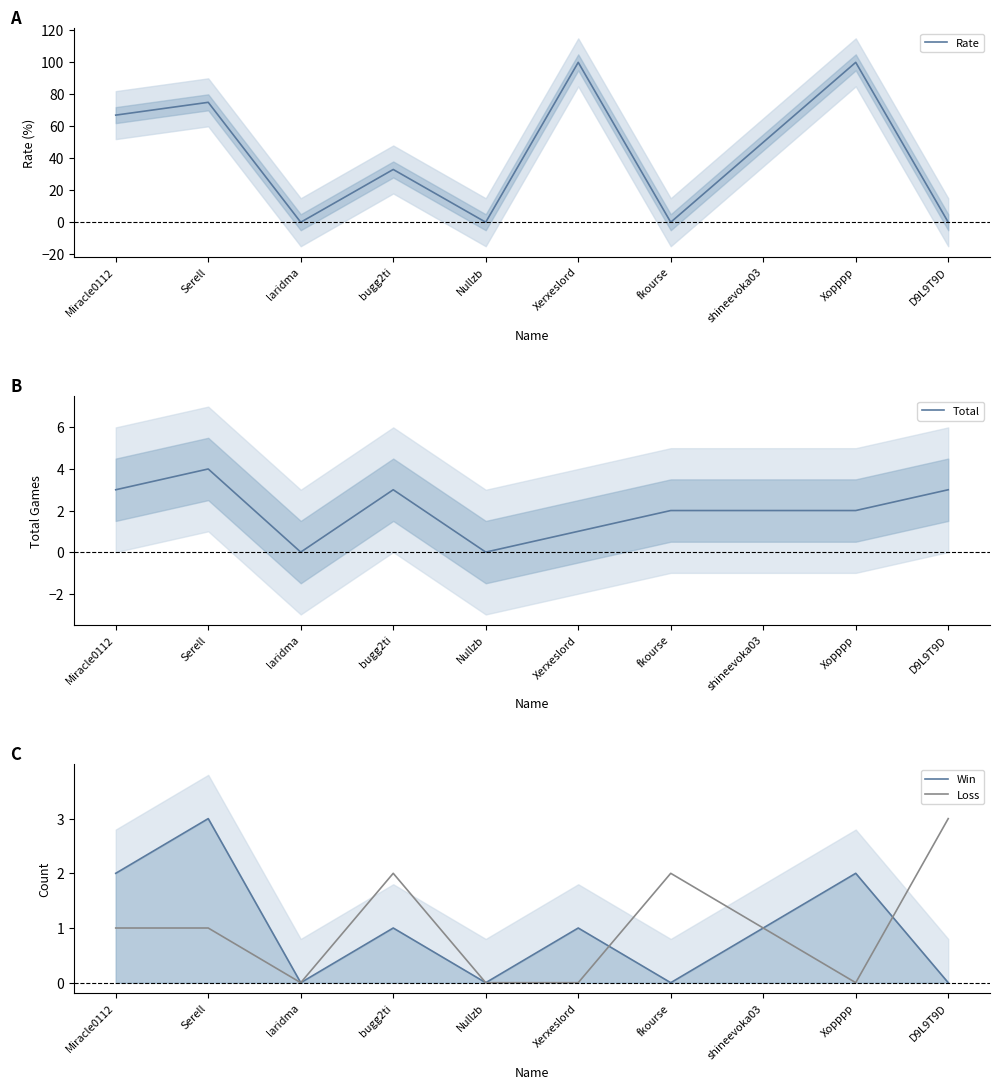

Rank the series by their maximum value, from lowest to highest.

Win, Loss, Total, Rate